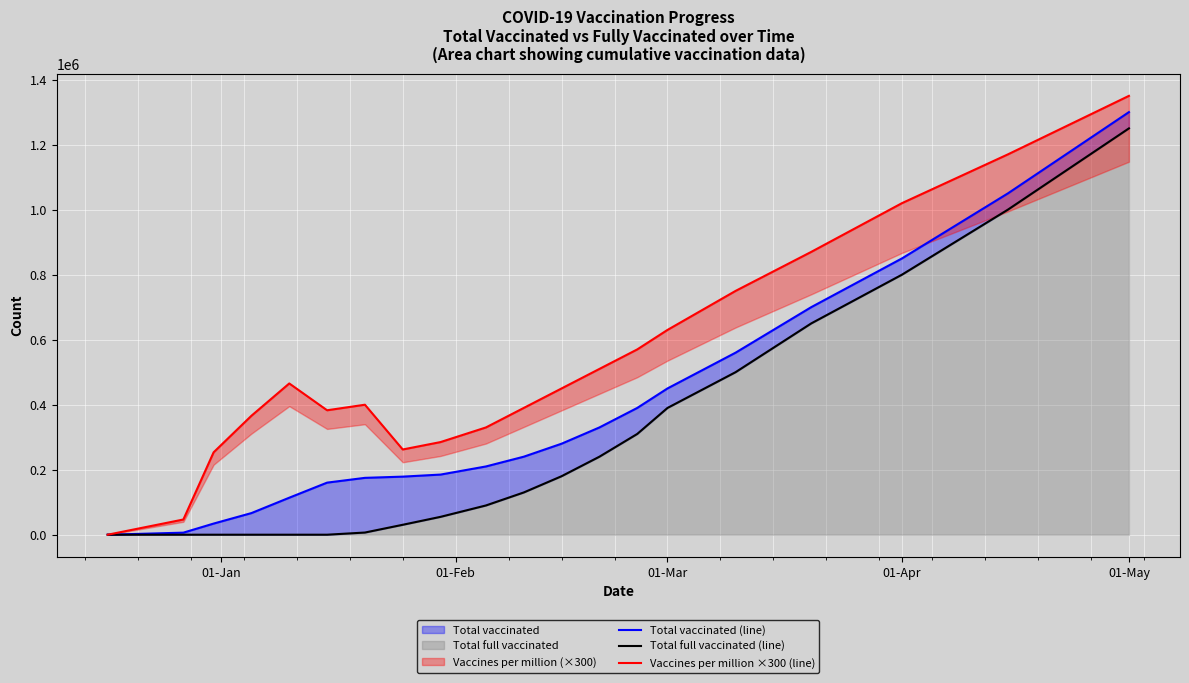

What is the sum of all Total vaccinated (line) values?

7279817